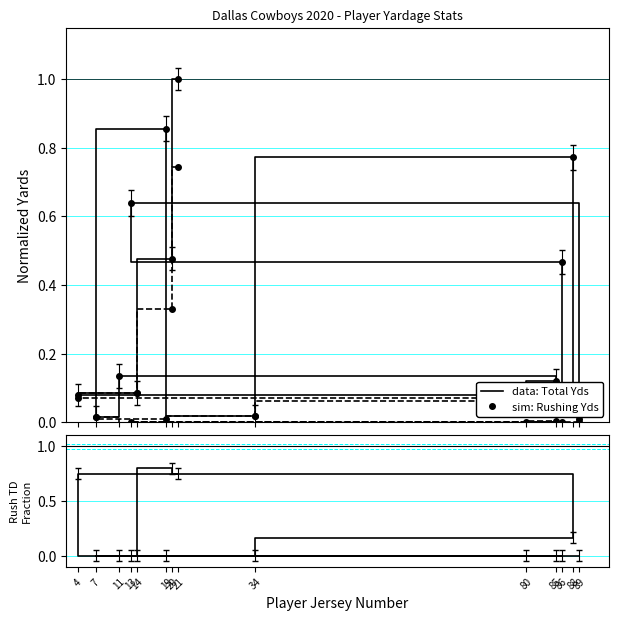

Reading right to left, list all the values displayed in this chart.

Total Yds (normalized): 0.0	0.6	0.5	0.1	0.1	0.1	0.0	0.9	0.0	0.8	0.1	0.1	0.5	1.0
Rushing Yds (normalized): 0.0	0.0	0.0	0.0	0.0	-0.0	0.0	0.0	0.0	0.1	0.1	0.1	0.3	0.7
Rush TD Fraction: 0.0	0.0	0.0	0.0	0.0	0.0	0.0	0.0	0.0	0.2	0.7	0.0	0.8	0.7